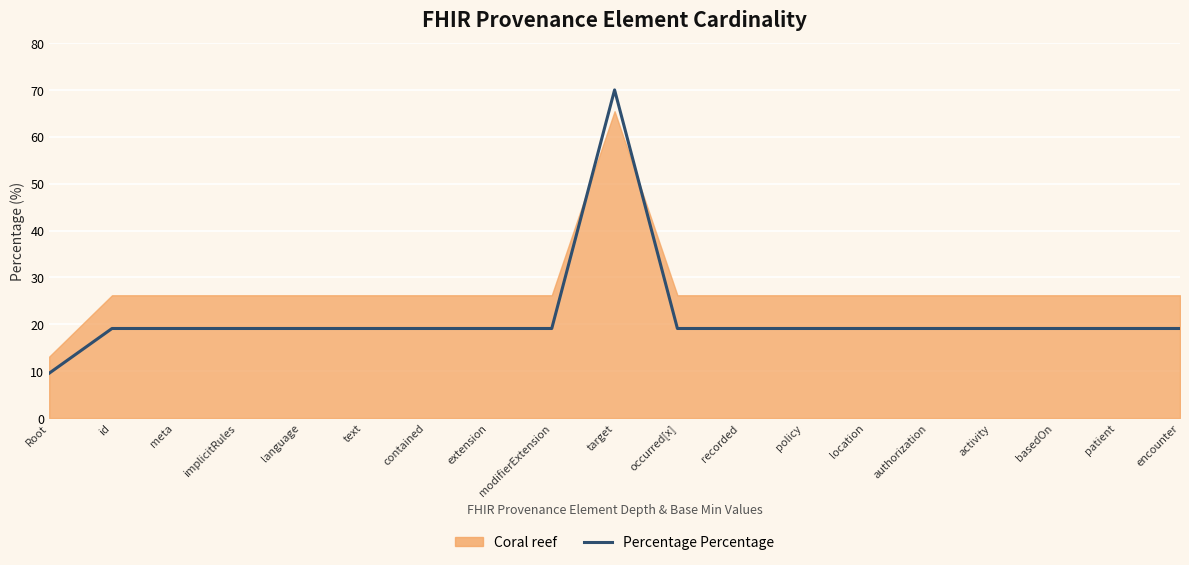

What is the minimum value shown in the chart?

9.5